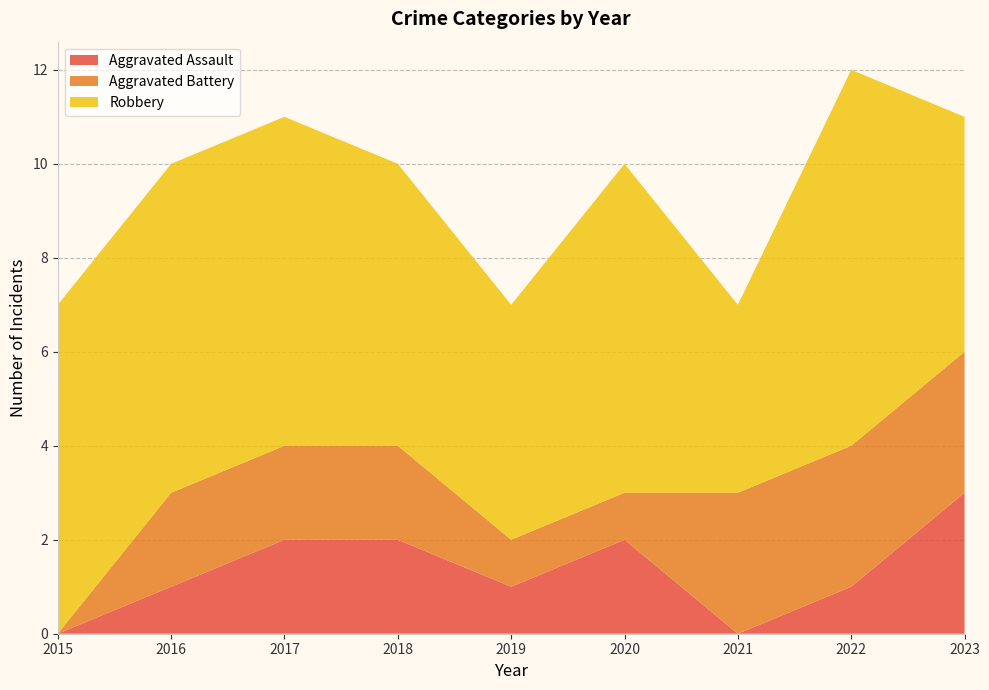

Reading right to left, transcribe all the data shown in this chart.

Aggravated Assault: 2023=3	2022=1	2021=0	2020=2	2019=1	2018=2	2017=2	2016=1	2015=0
Aggravated Battery: 2023=3	2022=3	2021=3	2020=1	2019=1	2018=2	2017=2	2016=2	2015=0
Robbery: 2023=5	2022=8	2021=4	2020=7	2019=5	2018=6	2017=7	2016=7	2015=7